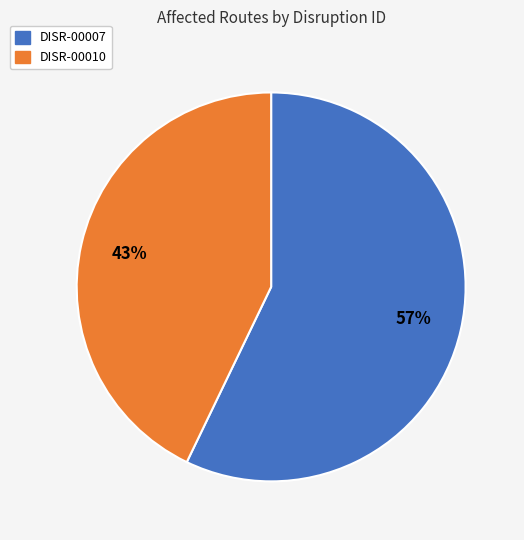

To the nearest percent, what portion does DISR-00010 represent?

43%